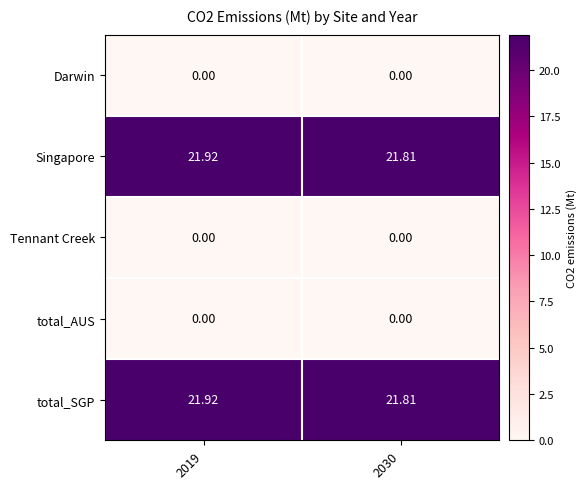

Count the number of data series in this chart.

5